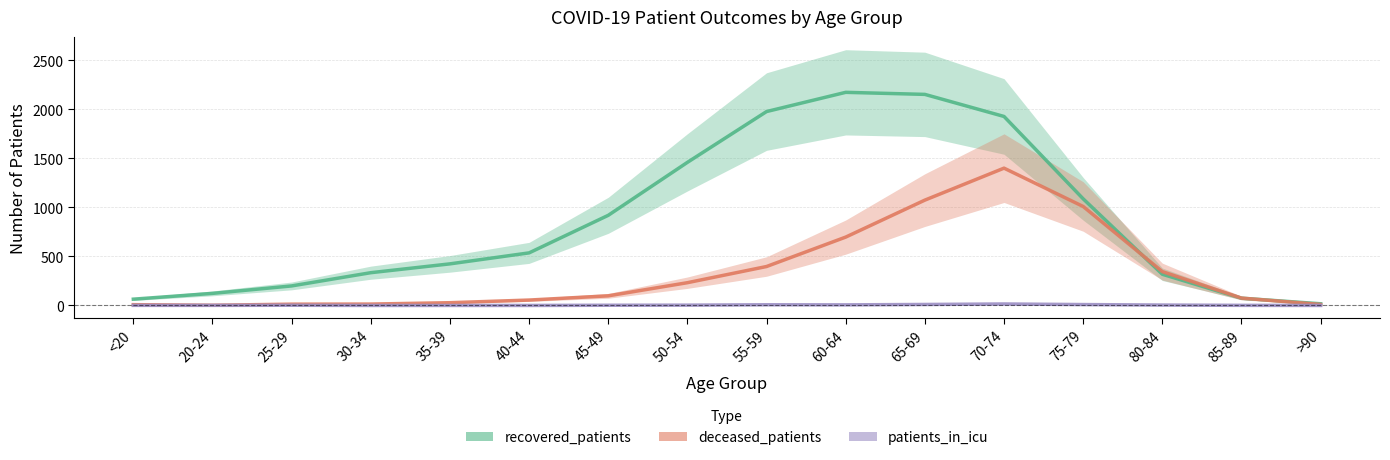

In patients_in_icu, how many points are lower than both neighbors (excluding endpoints)?

1